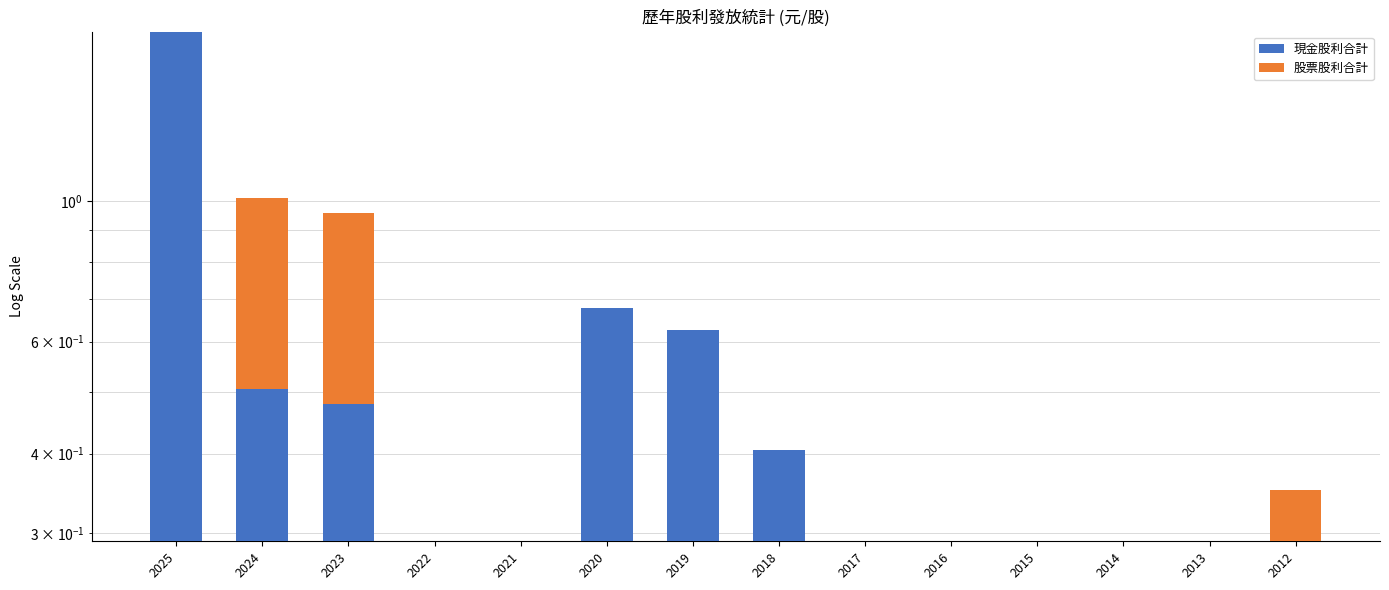

What are all the series names shown in the legend?

現金股利合計, 股票股利合計